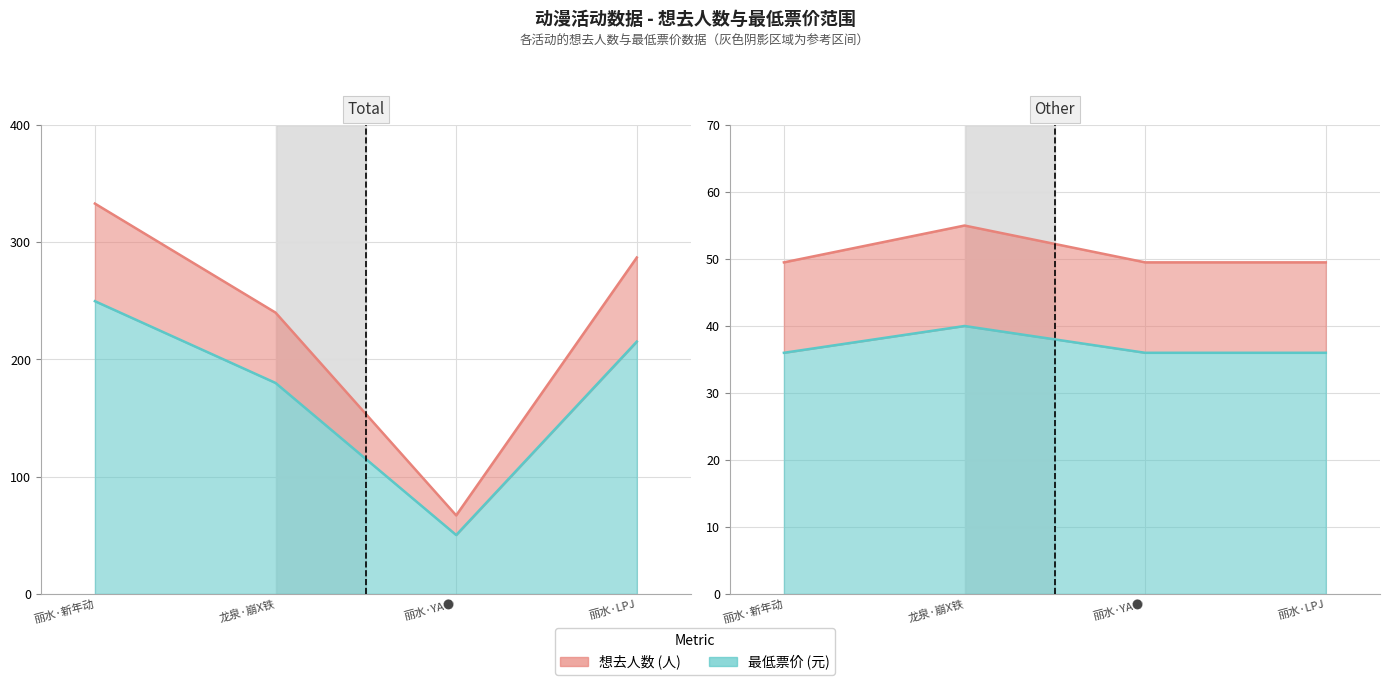

What is the label of the 1st point from the left?

丽水·新年动